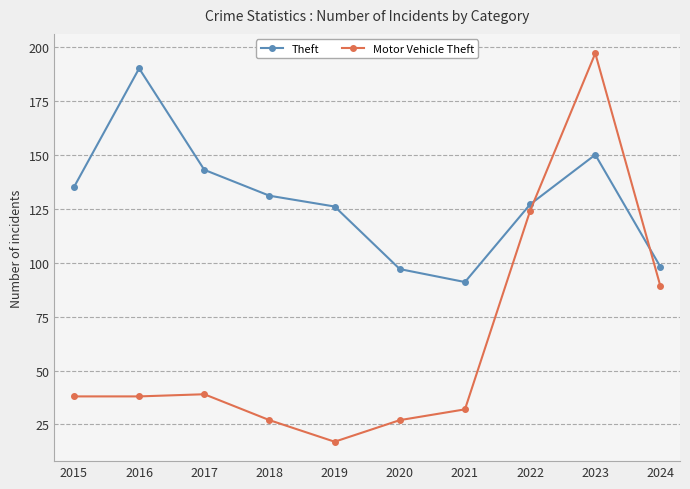

What is the minimum value for Theft?

91